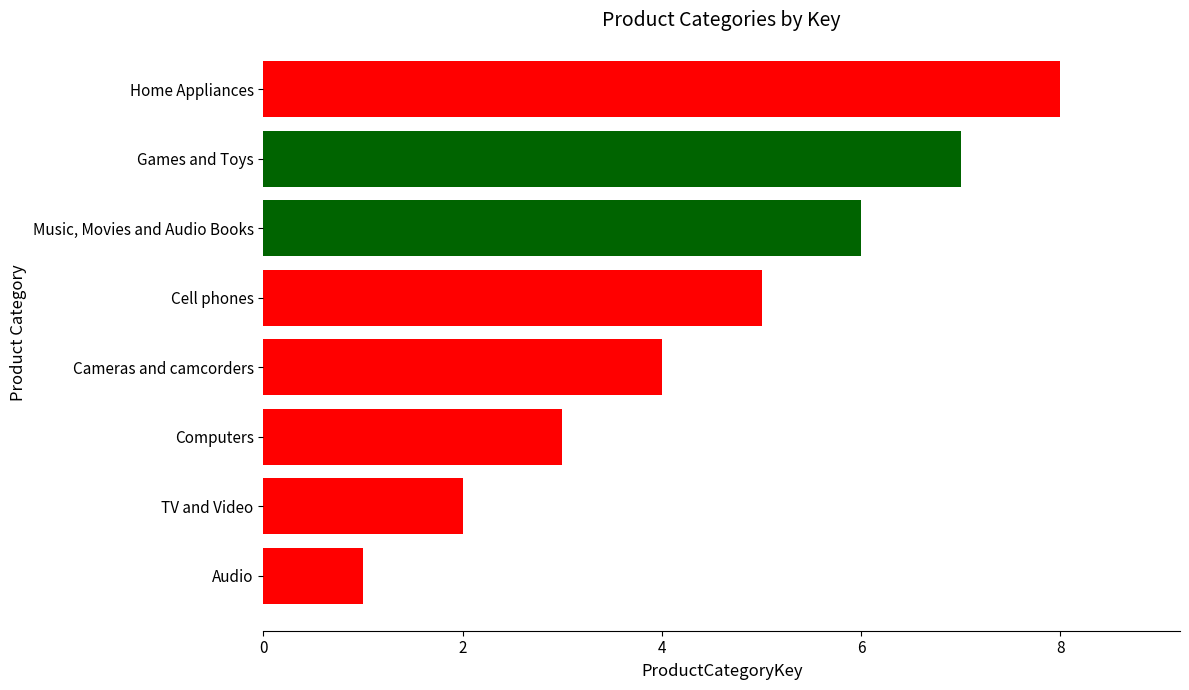

What is the difference between the maximum and second lowest values?

6